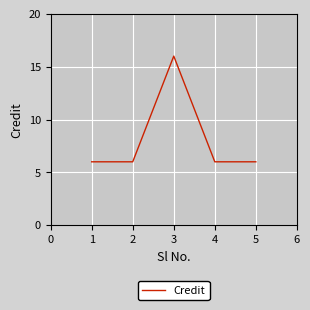

What is the ratio of the value at 4 to the value at 5?

1.0